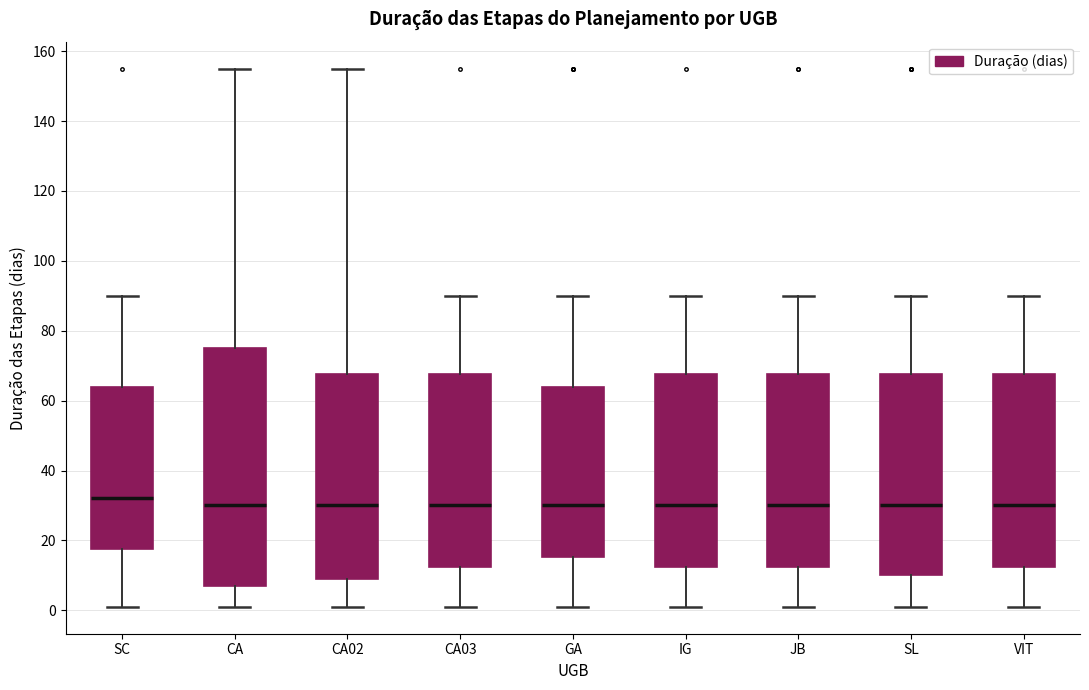

Where does the lower whisker of the box for SC end on the y-axis? The values are not printed on the chart, so give them approximately, as read against the axis.

2